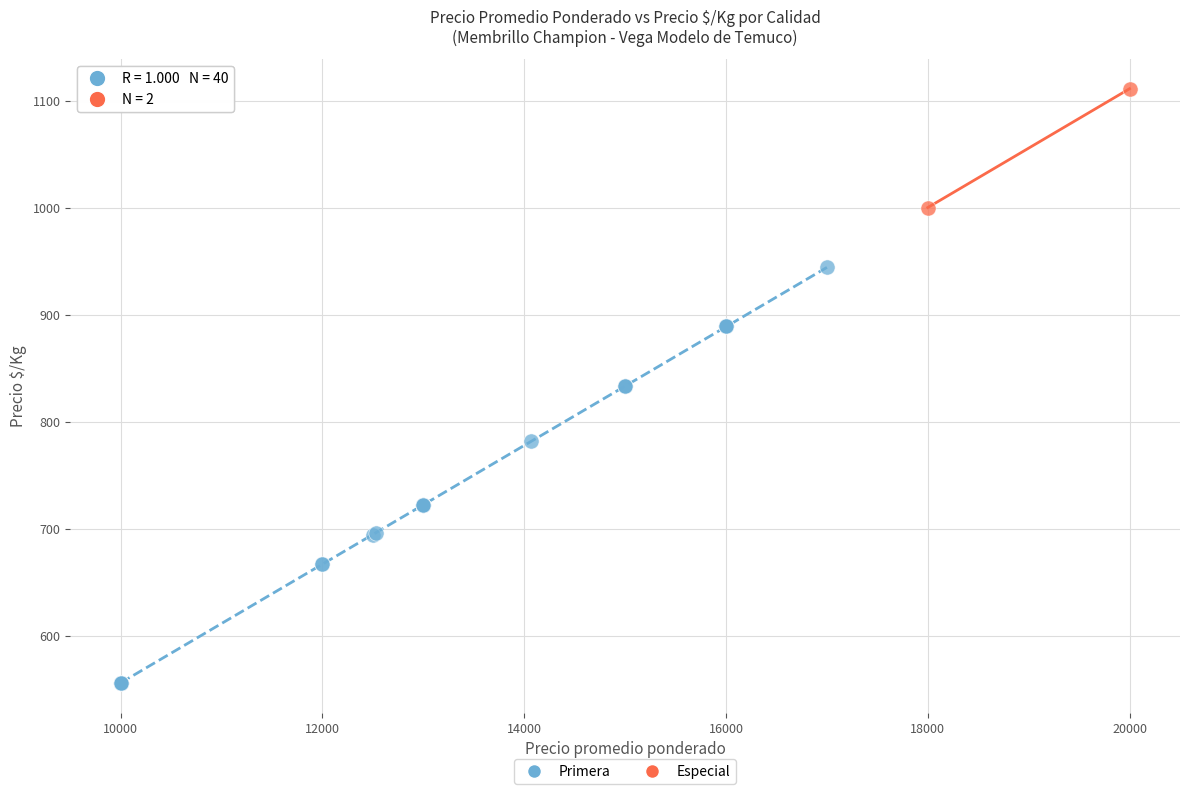

What are all the series names shown in the legend?

Primera, Especial